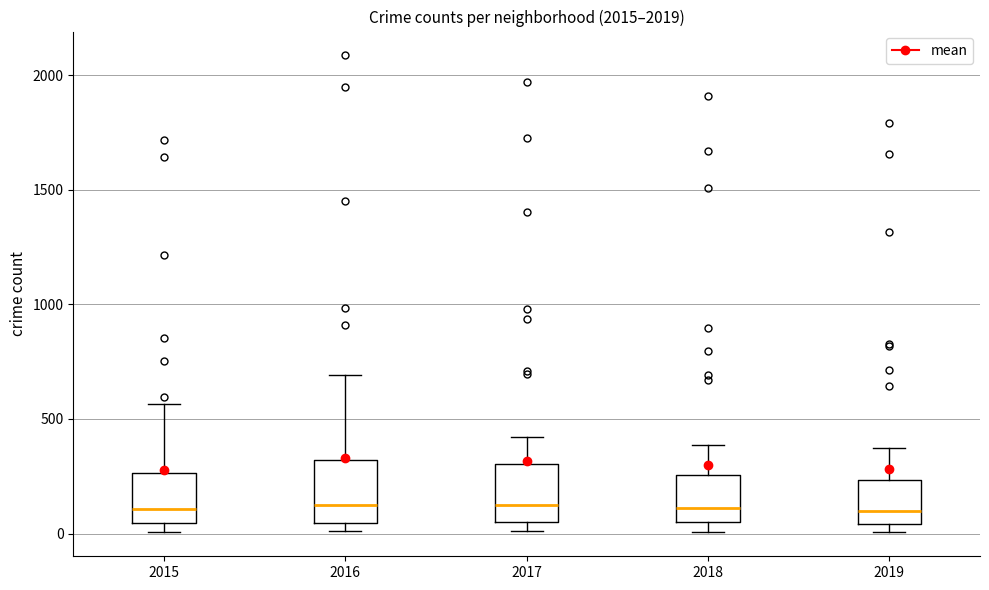

Reading left to right, read every box against the y-axis: the position of its median line, the range the box covers, and the ends of its whiskers. The values are not printed on the chart, so give them approximately, as read against the axis.

2015: median 100, box 50 to 250, whiskers 0 to 550
2016: median 150, box 50 to 300, whiskers 0 to 700
2017: median 100, box 50 to 300, whiskers 0 to 400
2018: median 100, box 50 to 250, whiskers 0 to 400
2019: median 100, box 50 to 250, whiskers 0 to 400